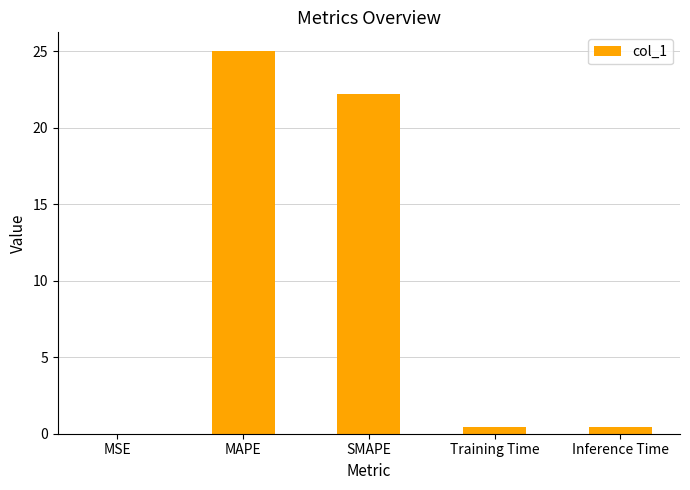

Between Training Time and SMAPE, which is larger?

SMAPE